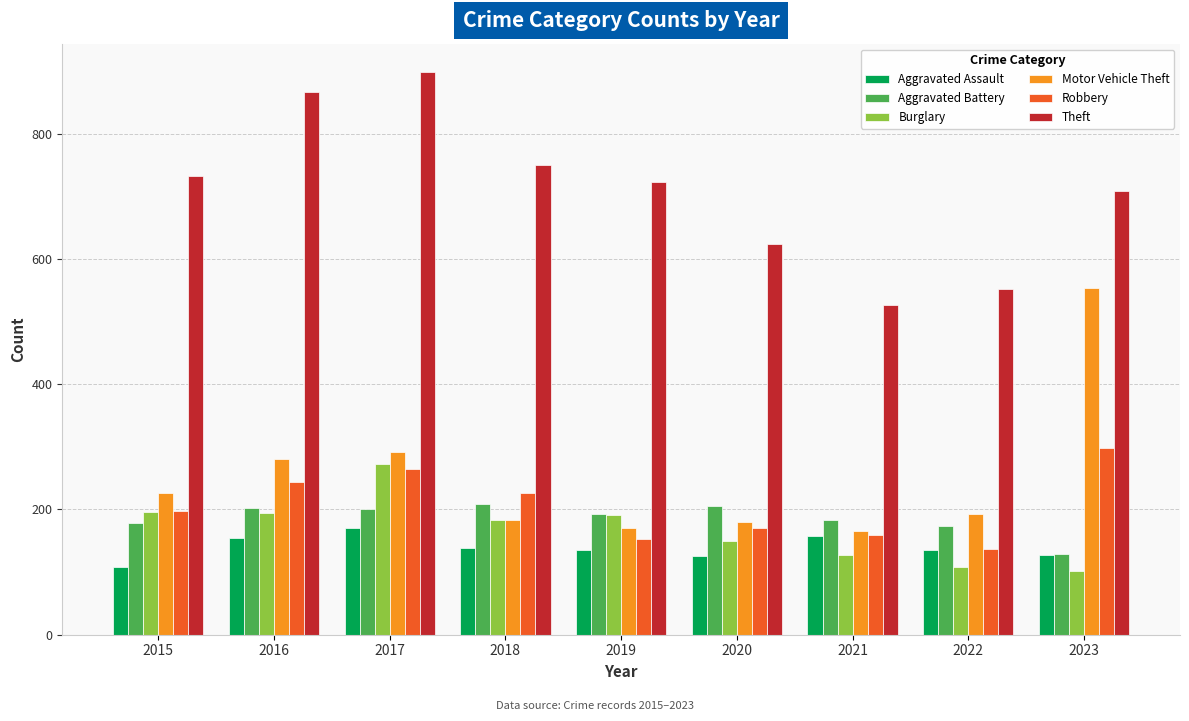

What is the value of the Aggravated Assault bar at the 4th from the left?

139